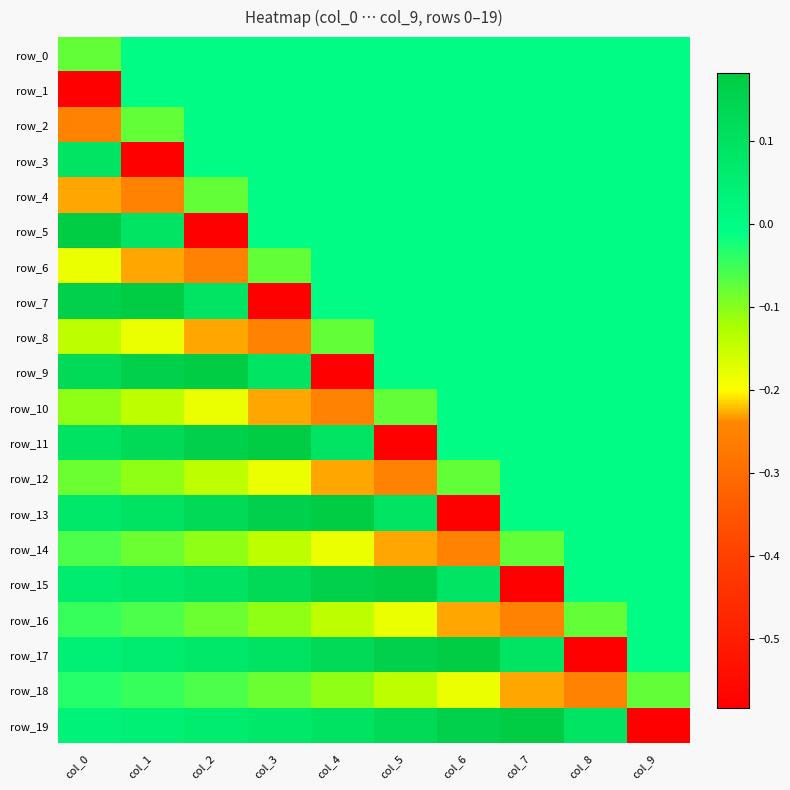

Which series has the widest spread of values?

row_5